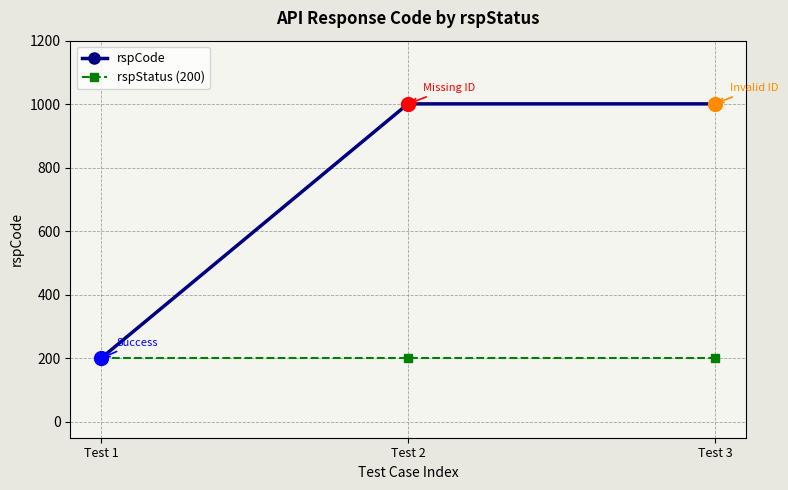

What is the sum of all rspCode values?

2202